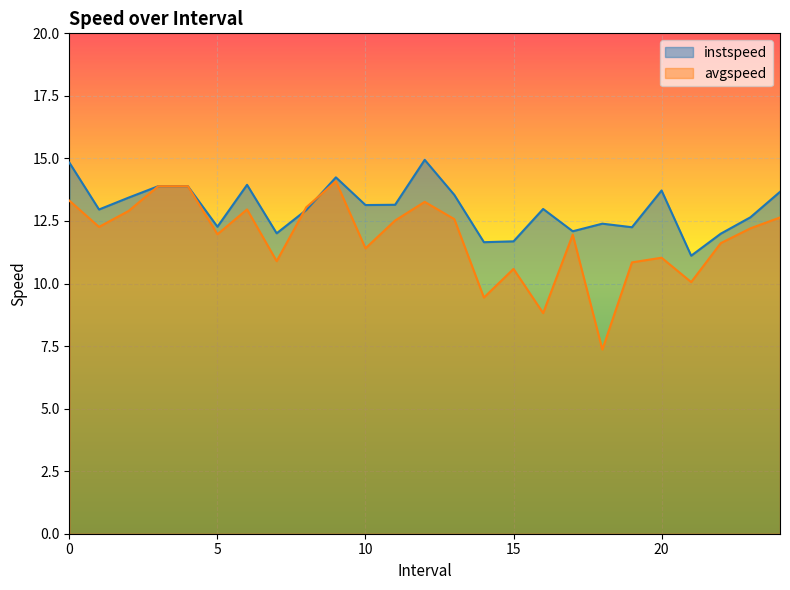

Is it true that avgspeed equals 12.3 at 1.0?

True